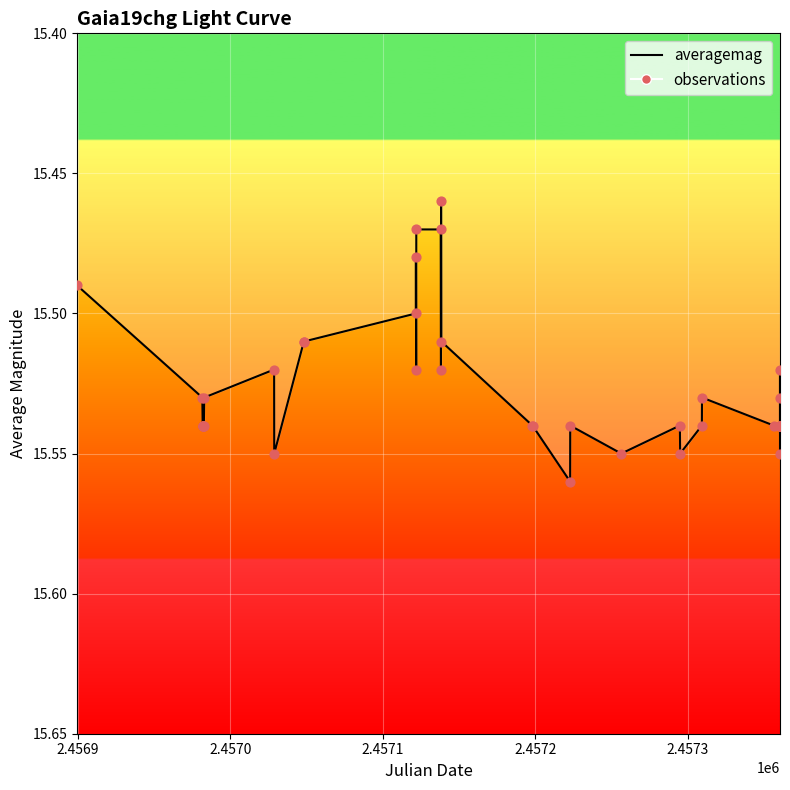

Is the value of observations at 36 greater than the value of averagemag at 20?

Yes